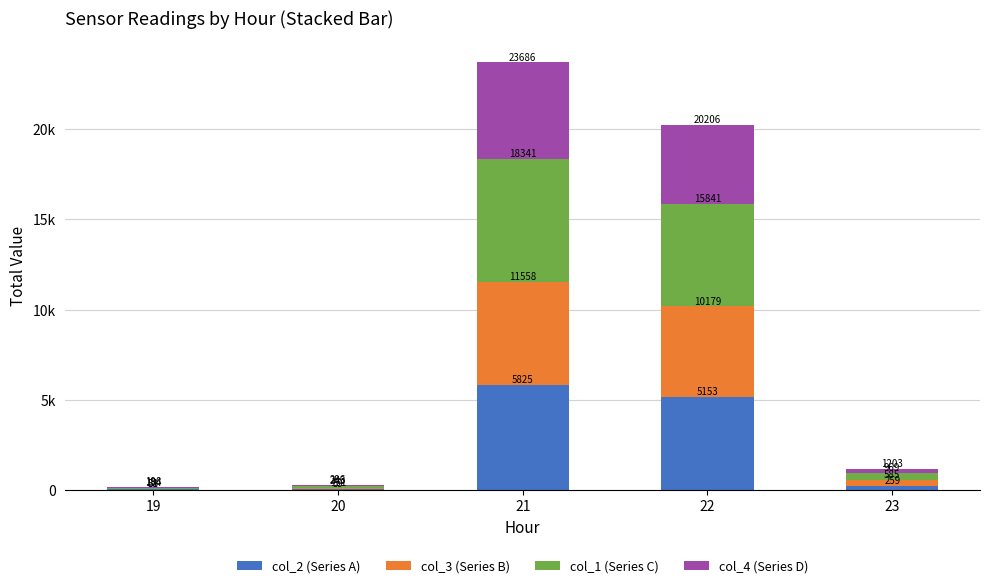

The col_1 (Series C) series shows 6783 at 21. True or false?

True